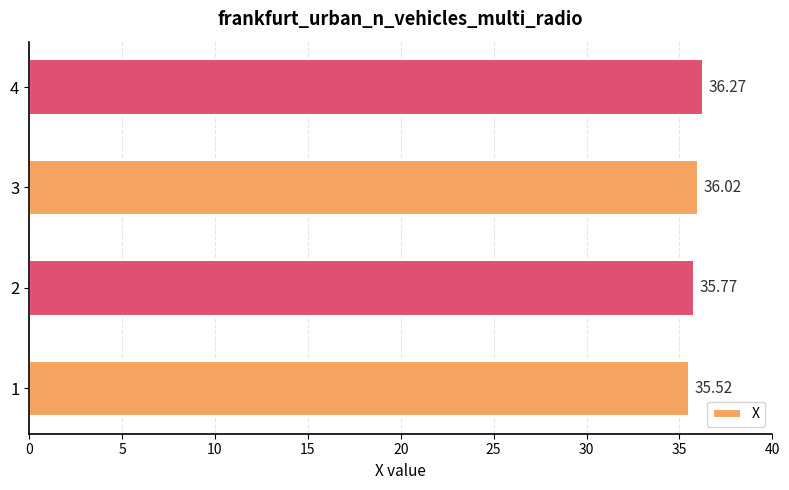

Which label corresponds to the largest value in the chart?

4